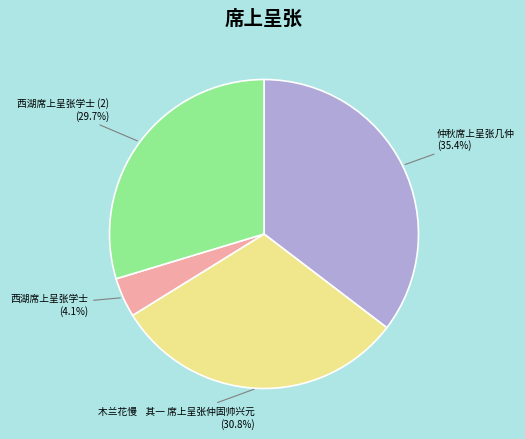

To the nearest percent, what is the average slice percentage?

25%